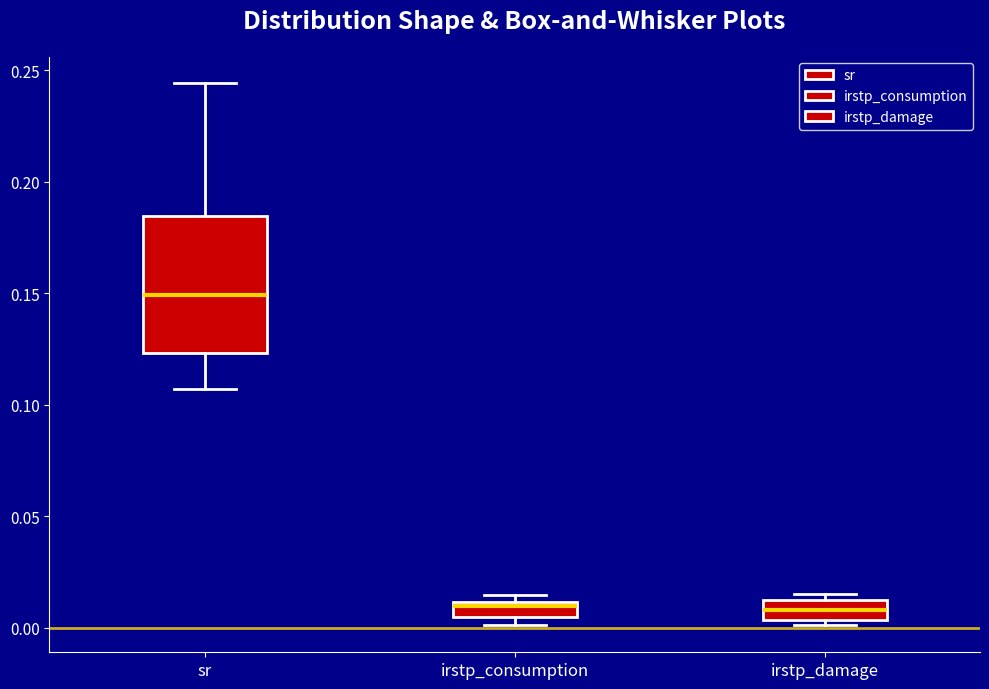

Where is the upper edge of the box for irstp_consumption on the y-axis? The values are not printed on the chart, so give them approximately, as read against the axis.

0.010